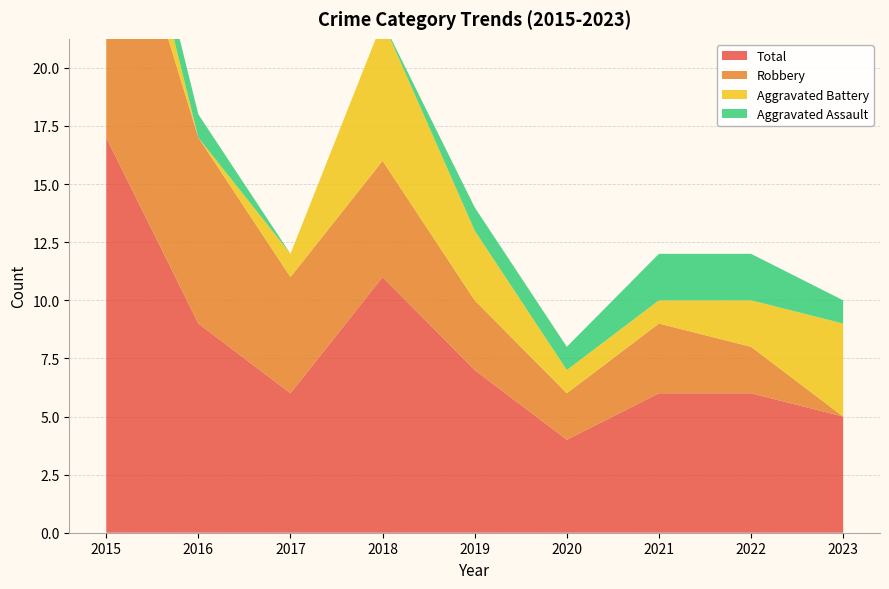

Reading left to right, what are all the values shown in this chart?

Aggravated Assault: 2015=1	2016=1	2017=0	2018=0	2019=1	2020=1	2021=2	2022=2	2023=1
Aggravated Battery: 2015=3	2016=0	2017=1	2018=6	2019=3	2020=1	2021=1	2022=2	2023=4
Robbery: 2015=13	2016=8	2017=5	2018=5	2019=3	2020=2	2021=3	2022=2	2023=0
Total: 2015=17	2016=9	2017=6	2018=11	2019=7	2020=4	2021=6	2022=6	2023=5